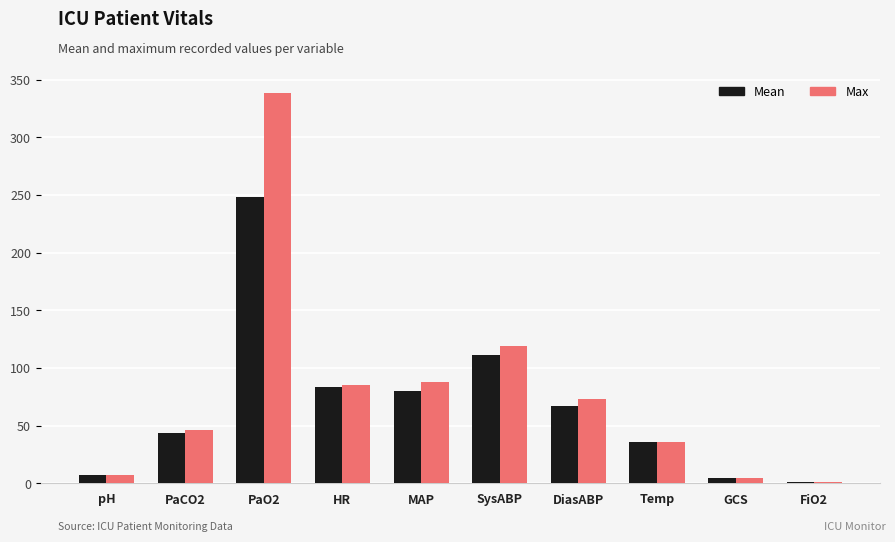

Is the value of Max at PaCO2 greater than the value of Mean at PaCO2?

Yes